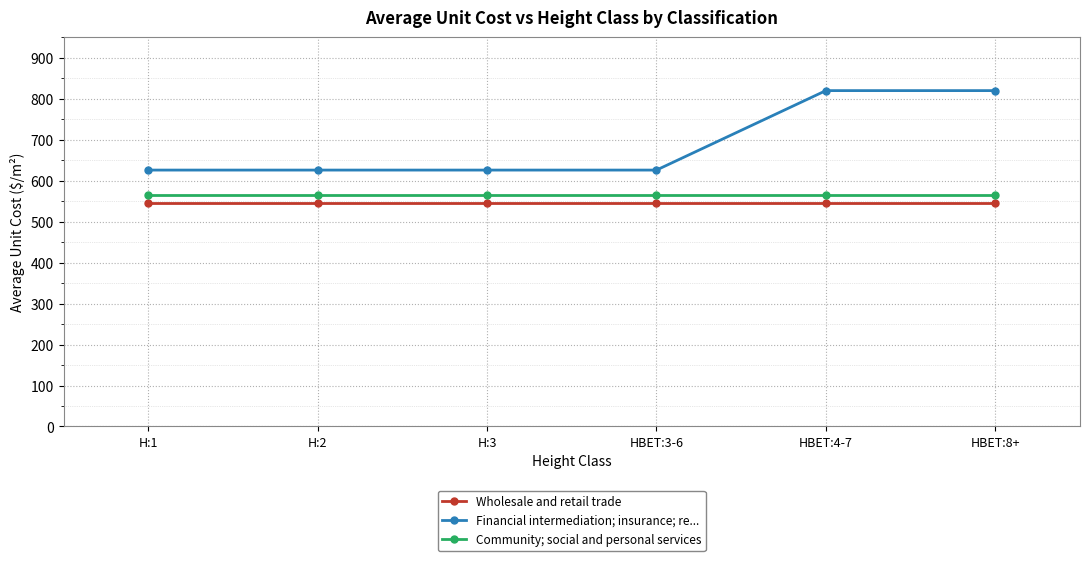

What is the average value of the Financial intermediation; insurance; re... series?

691